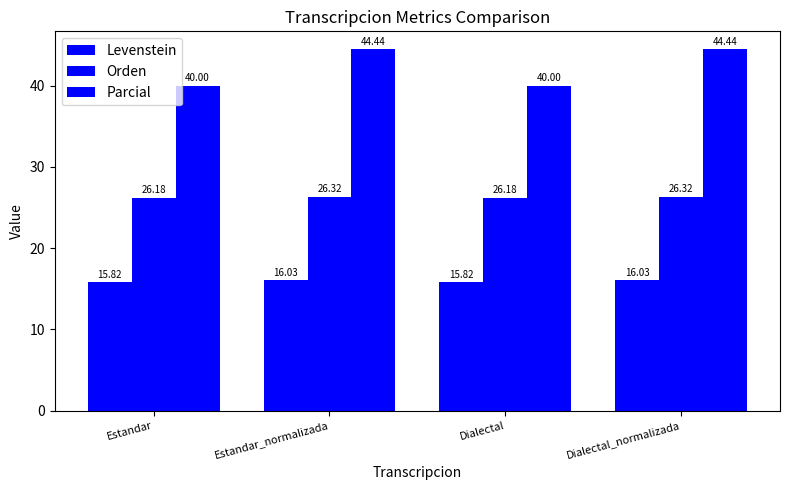

How many bars are there in each group?

3